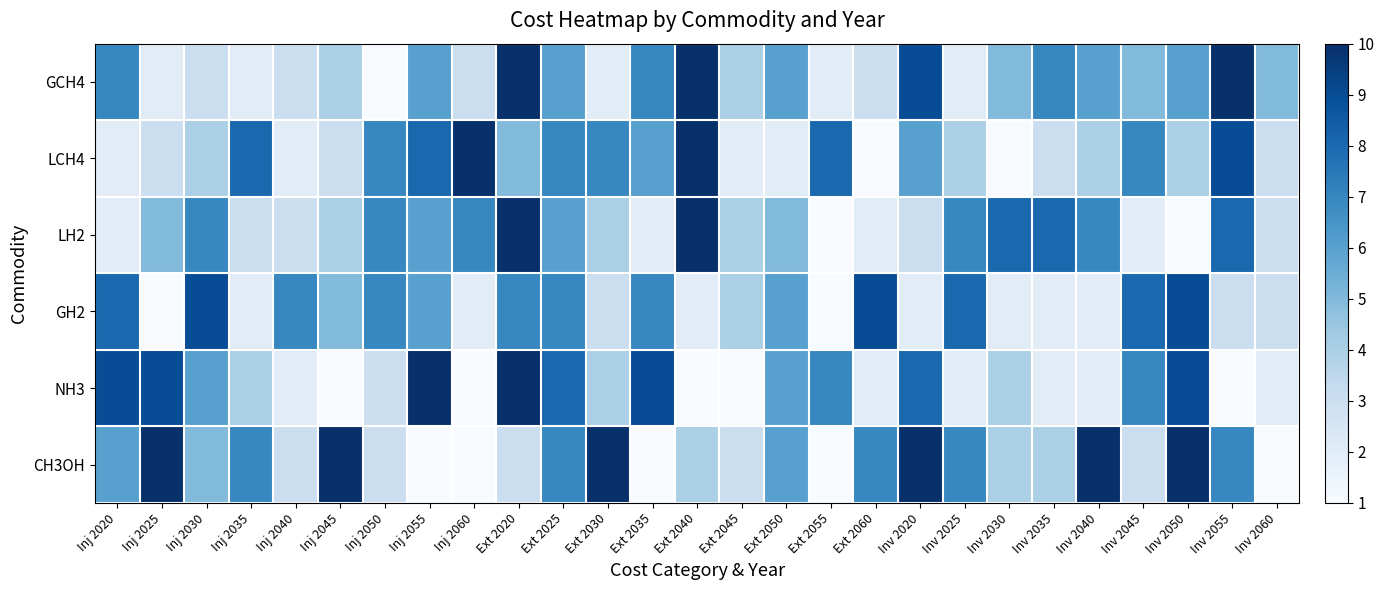

Reading right to left, extract all data points from this chart.

GCH4: Inv 2060=5	Inv 2055=10	Inv 2050=6	Inv 2045=5	Inv 2040=6	Inv 2035=7	Inv 2030=5	Inv 2025=2	Inv 2020=9	Ext 2060=3	Ext 2055=2	Ext 2050=6	Ext 2045=4	Ext 2040=10	Ext 2035=7	Ext 2030=2	Ext 2025=6	Ext 2020=10	Inj 2060=3	Inj 2055=6	Inj 2050=1	Inj 2045=4	Inj 2040=3	Inj 2035=2	Inj 2030=3	Inj 2025=2	Inj 2020=7
LCH4: Inv 2060=3	Inv 2055=9	Inv 2050=4	Inv 2045=7	Inv 2040=4	Inv 2035=3	Inv 2030=1	Inv 2025=4	Inv 2020=6	Ext 2060=1	Ext 2055=8	Ext 2050=2	Ext 2045=2	Ext 2040=10	Ext 2035=6	Ext 2030=7	Ext 2025=7	Ext 2020=5	Inj 2060=10	Inj 2055=8	Inj 2050=7	Inj 2045=3	Inj 2040=2	Inj 2035=8	Inj 2030=4	Inj 2025=3	Inj 2020=2
LH2: Inv 2060=3	Inv 2055=8	Inv 2050=1	Inv 2045=2	Inv 2040=7	Inv 2035=8	Inv 2030=8	Inv 2025=7	Inv 2020=3	Ext 2060=2	Ext 2055=1	Ext 2050=5	Ext 2045=4	Ext 2040=10	Ext 2035=2	Ext 2030=4	Ext 2025=6	Ext 2020=10	Inj 2060=7	Inj 2055=6	Inj 2050=7	Inj 2045=4	Inj 2040=3	Inj 2035=3	Inj 2030=7	Inj 2025=5	Inj 2020=2
GH2: Inv 2060=3	Inv 2055=3	Inv 2050=9	Inv 2045=8	Inv 2040=2	Inv 2035=2	Inv 2030=2	Inv 2025=8	Inv 2020=2	Ext 2060=9	Ext 2055=1	Ext 2050=6	Ext 2045=4	Ext 2040=2	Ext 2035=7	Ext 2030=3	Ext 2025=7	Ext 2020=7	Inj 2060=2	Inj 2055=6	Inj 2050=7	Inj 2045=5	Inj 2040=7	Inj 2035=2	Inj 2030=9	Inj 2025=1	Inj 2020=8
NH3: Inv 2060=2	Inv 2055=1	Inv 2050=9	Inv 2045=7	Inv 2040=2	Inv 2035=2	Inv 2030=4	Inv 2025=2	Inv 2020=8	Ext 2060=2	Ext 2055=7	Ext 2050=6	Ext 2045=1	Ext 2040=1	Ext 2035=9	Ext 2030=4	Ext 2025=8	Ext 2020=10	Inj 2060=1	Inj 2055=10	Inj 2050=3	Inj 2045=1	Inj 2040=2	Inj 2035=4	Inj 2030=6	Inj 2025=9	Inj 2020=9
CH3OH: Inv 2060=1	Inv 2055=7	Inv 2050=10	Inv 2045=3	Inv 2040=10	Inv 2035=4	Inv 2030=4	Inv 2025=7	Inv 2020=10	Ext 2060=7	Ext 2055=1	Ext 2050=6	Ext 2045=3	Ext 2040=4	Ext 2035=1	Ext 2030=10	Ext 2025=7	Ext 2020=3	Inj 2060=1	Inj 2055=1	Inj 2050=3	Inj 2045=10	Inj 2040=3	Inj 2035=7	Inj 2030=5	Inj 2025=10	Inj 2020=6